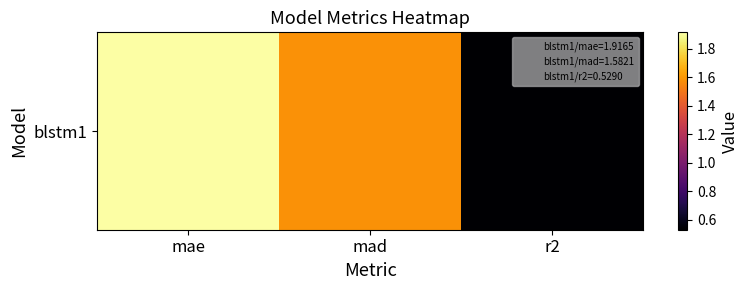

What is the difference between the values at mae and r2?

1.4